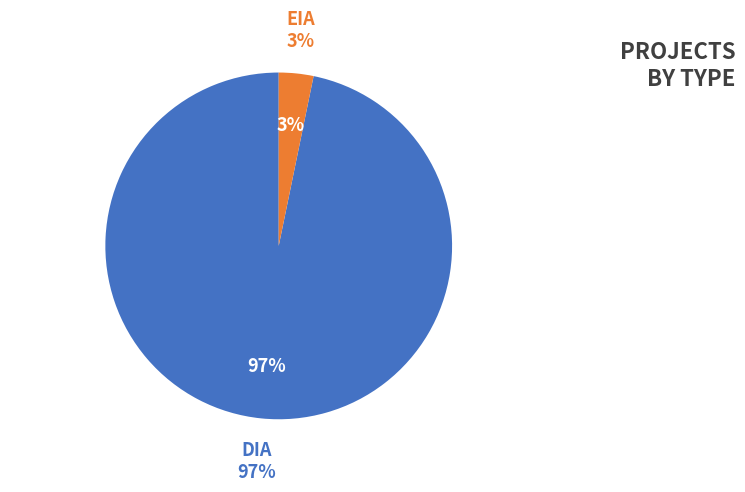

What portion of the pie excludes DIA?

3.2%